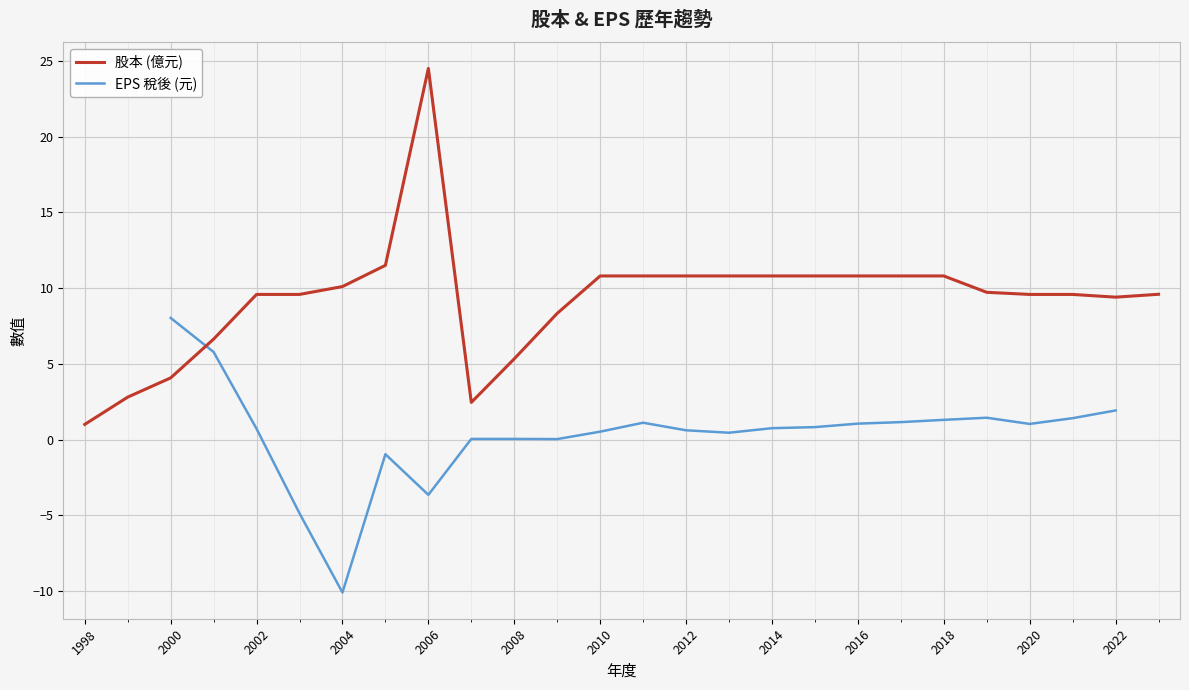

The chart shows a value of 10.8 at 2011. True or false?

True